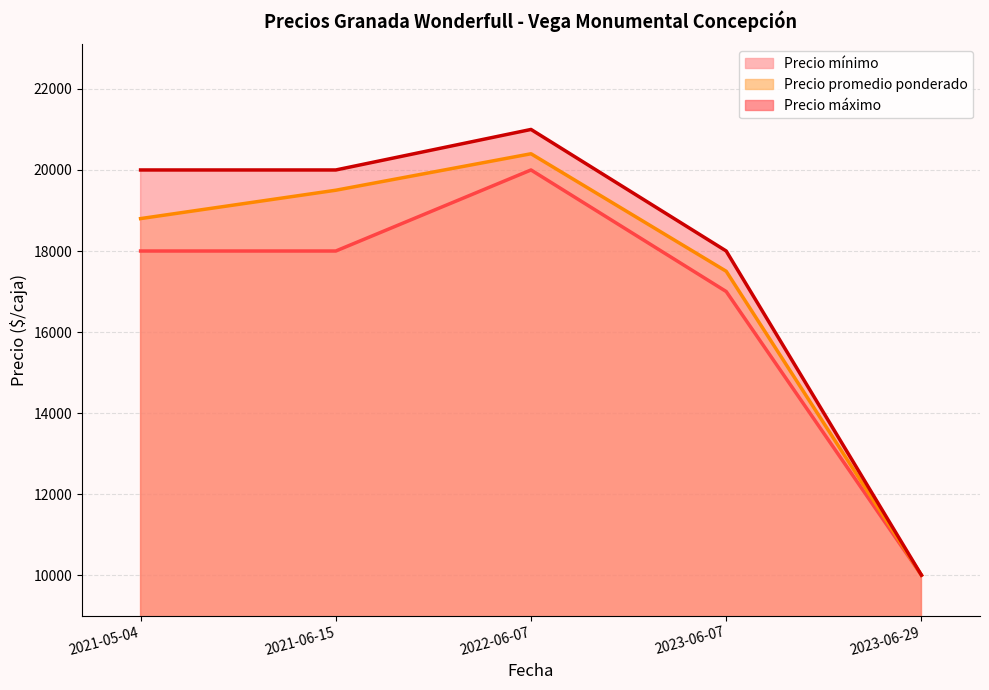

What is the sum of all Precio máximo values?

89000